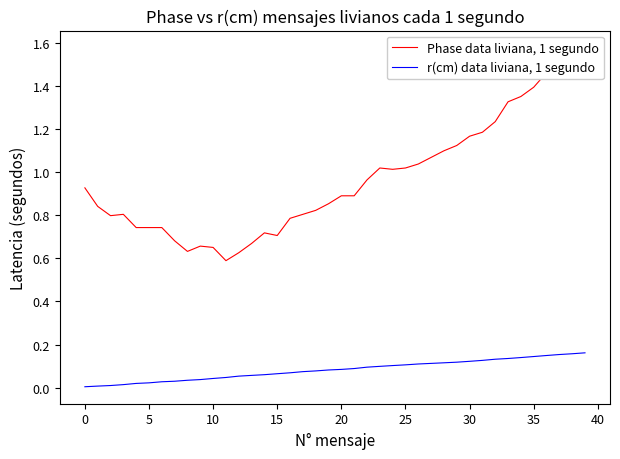

At how many categories does at least one series exceed 0?

40